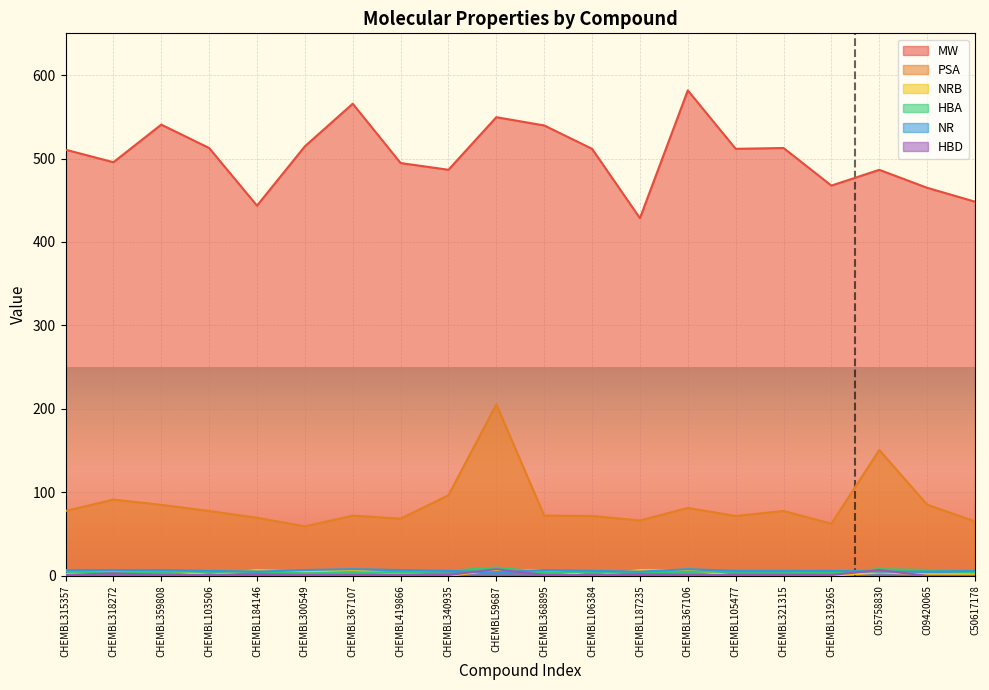

The MW series shows 510.6 at CHEMBL315357. True or false?

True